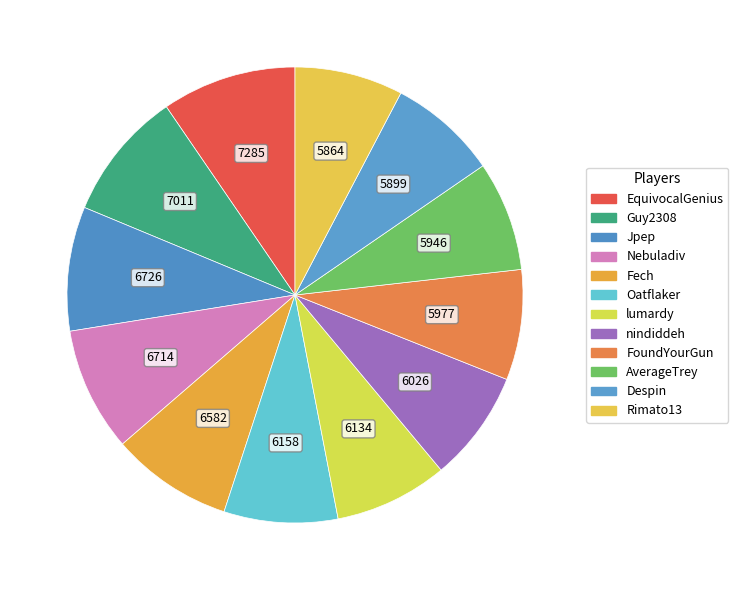

To the nearest percent, what portion does Nebuladiv represent?

9%